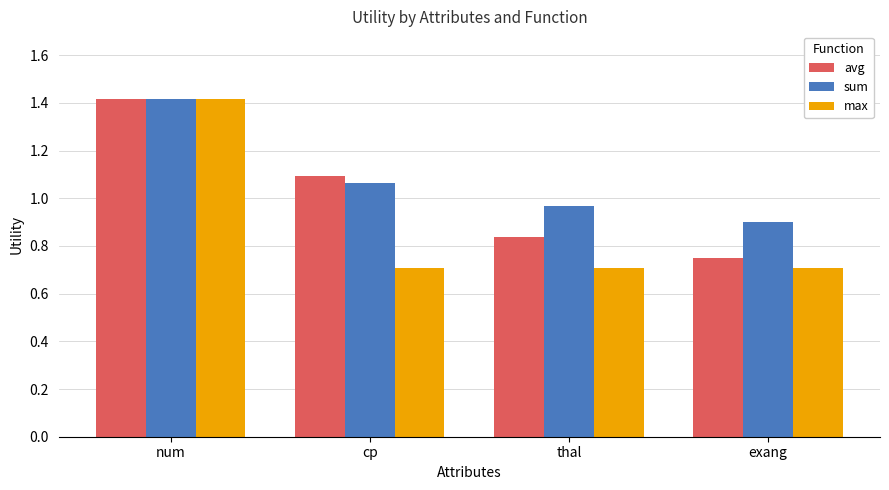

Count the max values in the range 0 to 1.

3